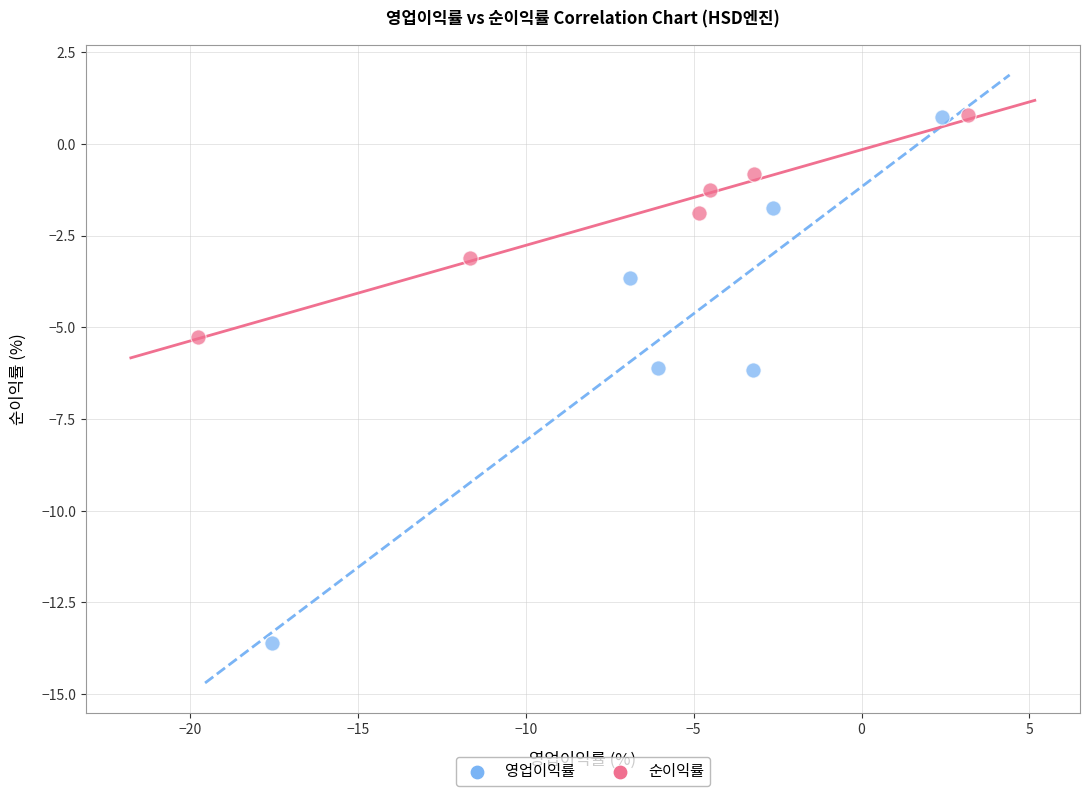

Which series contains the lowest Y value?

영업이익률